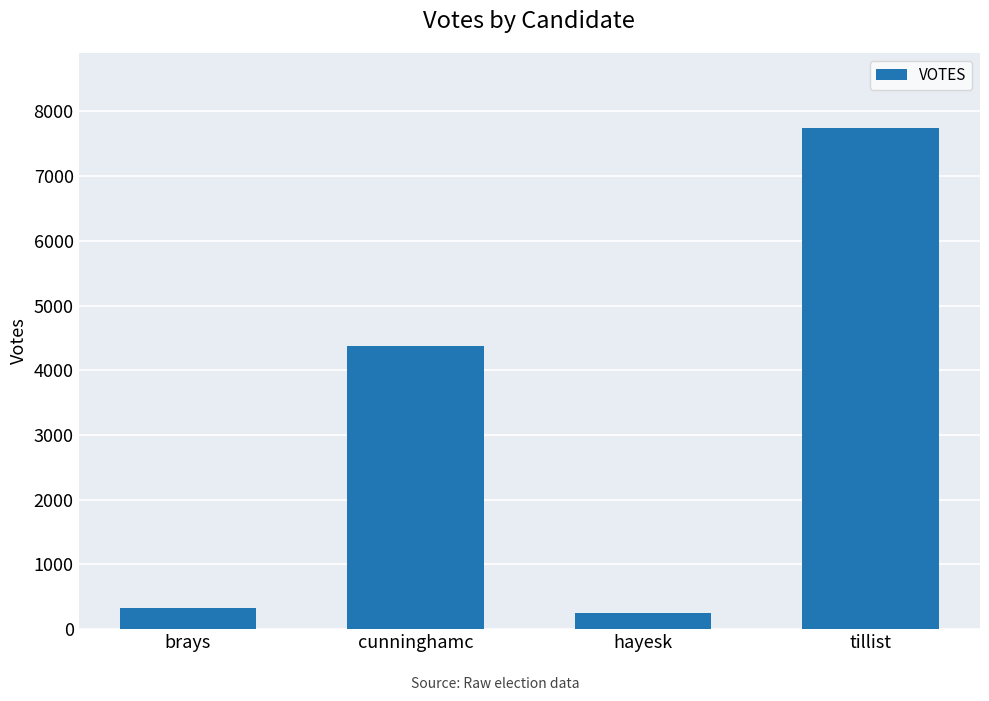

What is the sum of all values?

12700